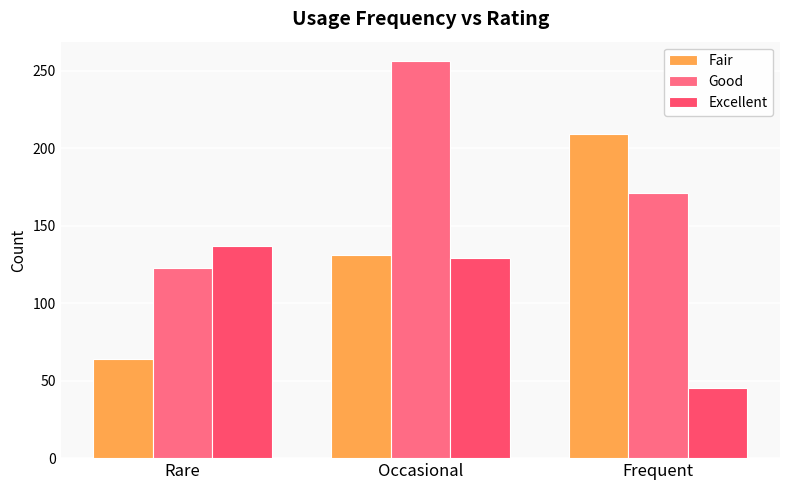

Reading left to right, list all the values displayed in this chart.

Fair: Rare=64	Occasional=131	Frequent=209
Good: Rare=123	Occasional=256	Frequent=171
Excellent: Rare=137	Occasional=129	Frequent=45